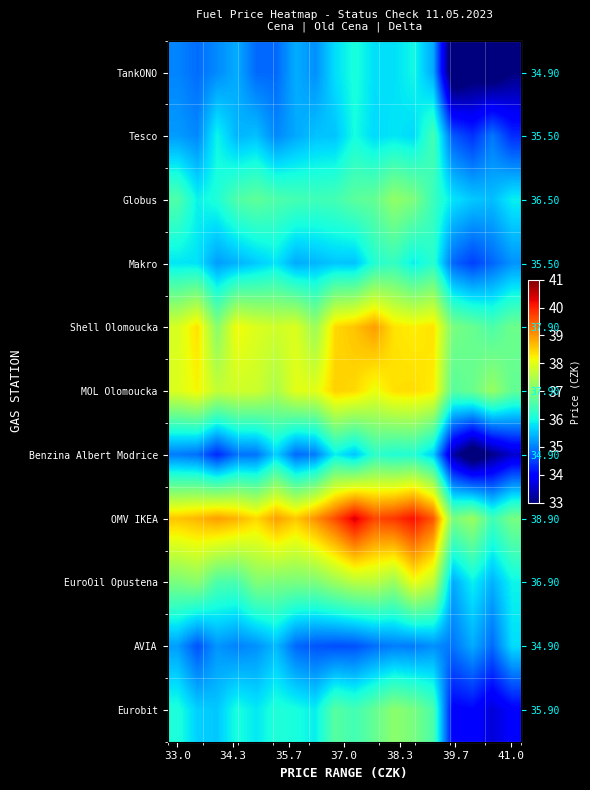

What is the total value across all series at 11?

407.2